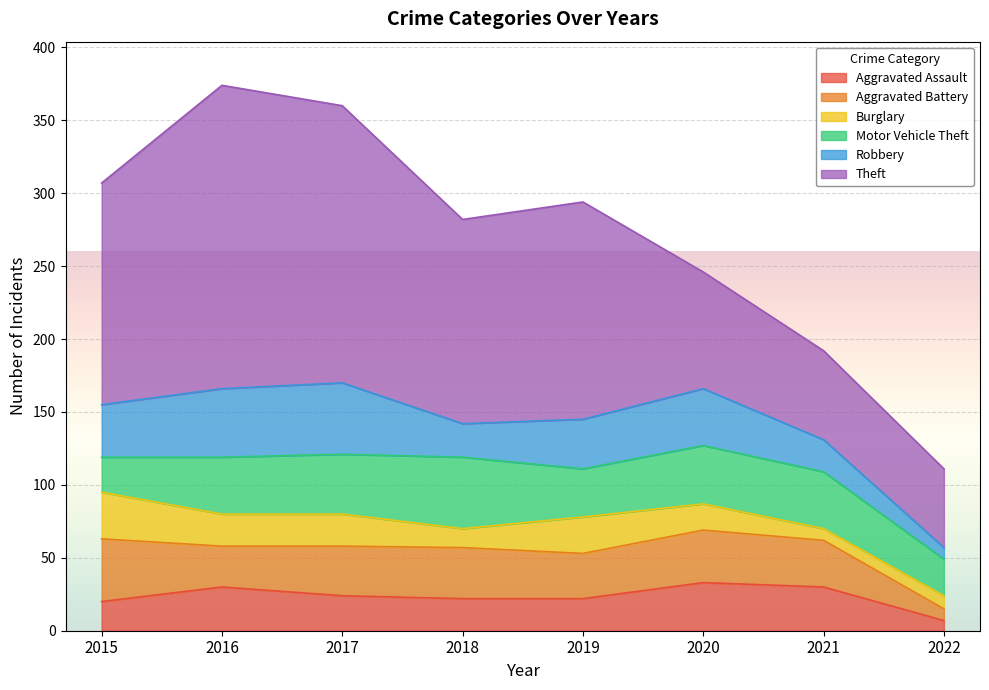

Which series ends up on top after the final intersection of Motor Vehicle Theft and Burglary?

Motor Vehicle Theft